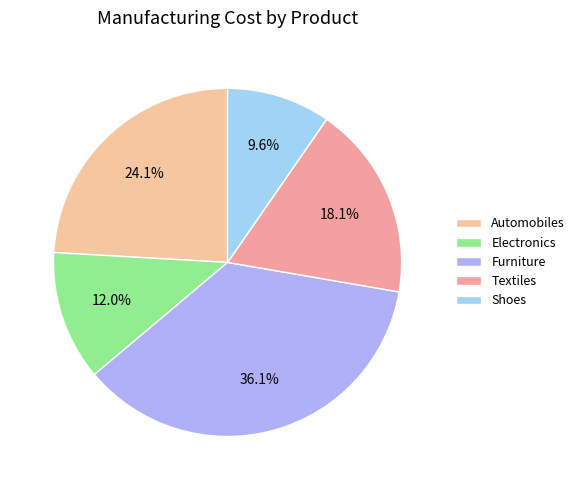

To the nearest percent, what is the difference between the Electronics and Textiles slice percentages?

6%